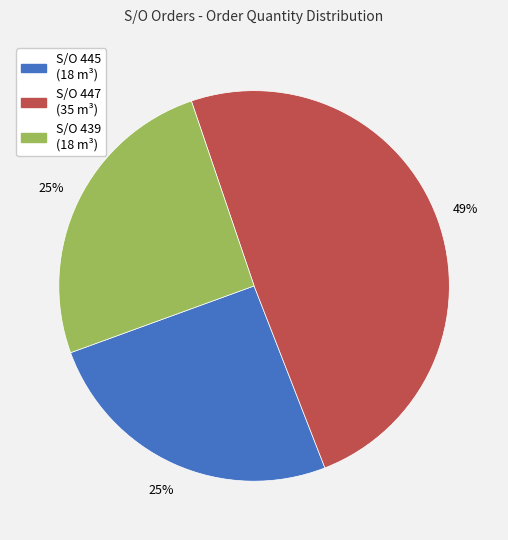

To the nearest percent, what is the average slice percentage?

33%